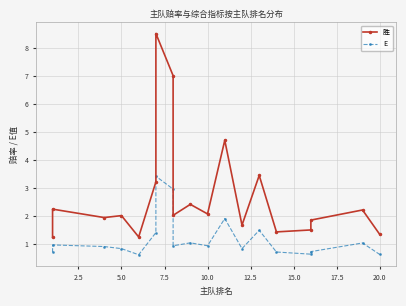

Which series has the largest range (max minus min)?

胜